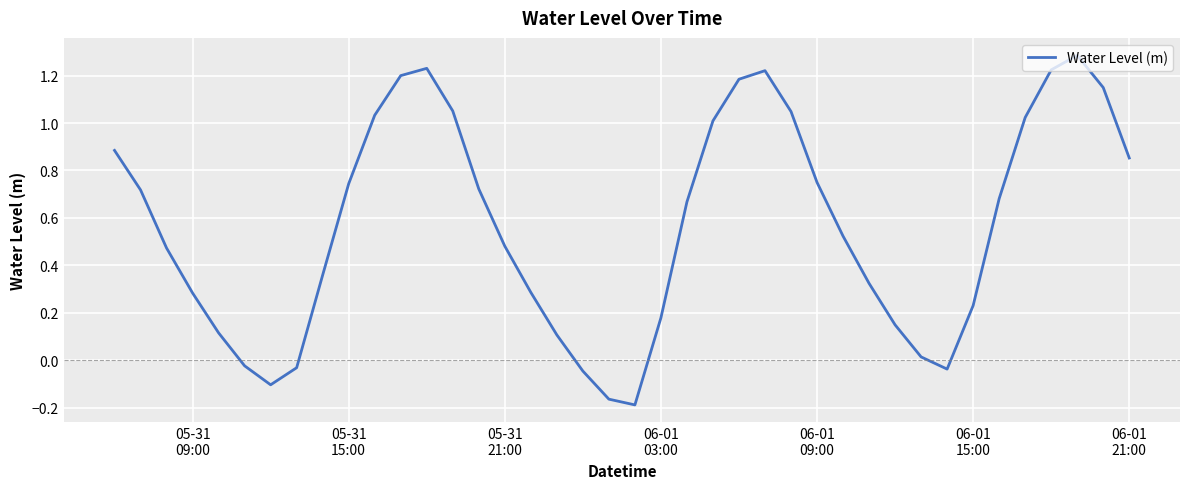

What is the maximum value shown in the chart?

1.3